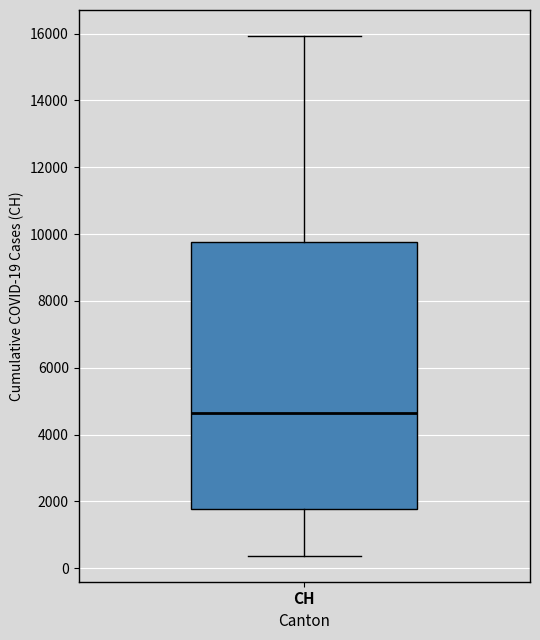

Read this box plot against the y-axis: the position of the median line, the range covered by the box, and the ends of both whiskers. The values are not printed on the chart, so give them approximately, as read against the axis.

median 4600, box 1800 to 9800, whiskers 400 to 16000